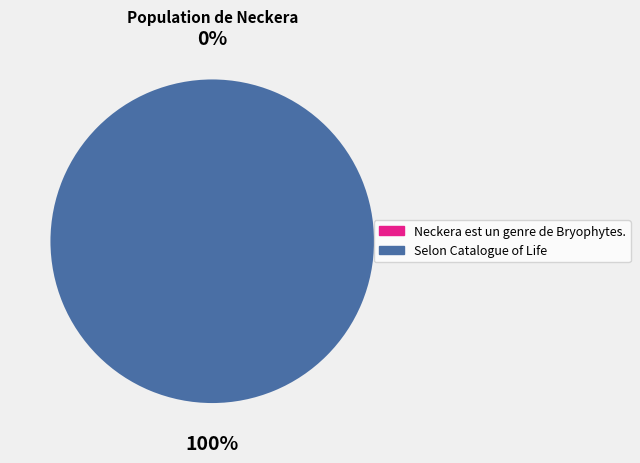

Does any single category account for the majority?

Yes